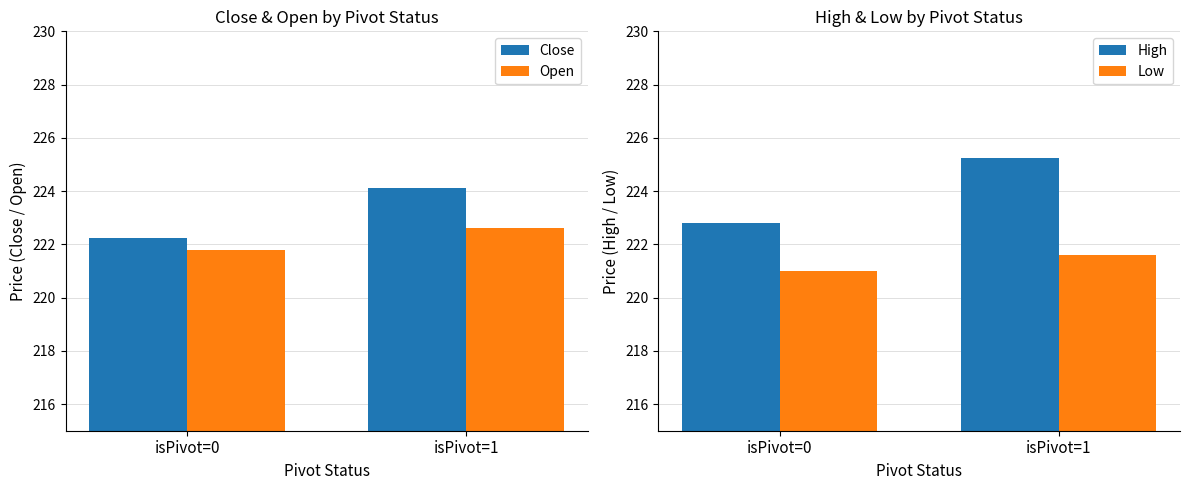

Is the value of Close at isPivot=0 greater than the value of High at isPivot=0?

No